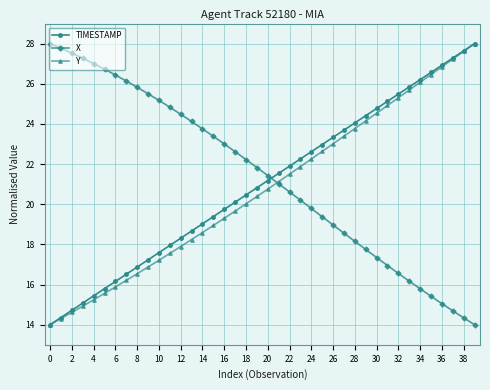

Is this an area chart (filled region under the line)?

No